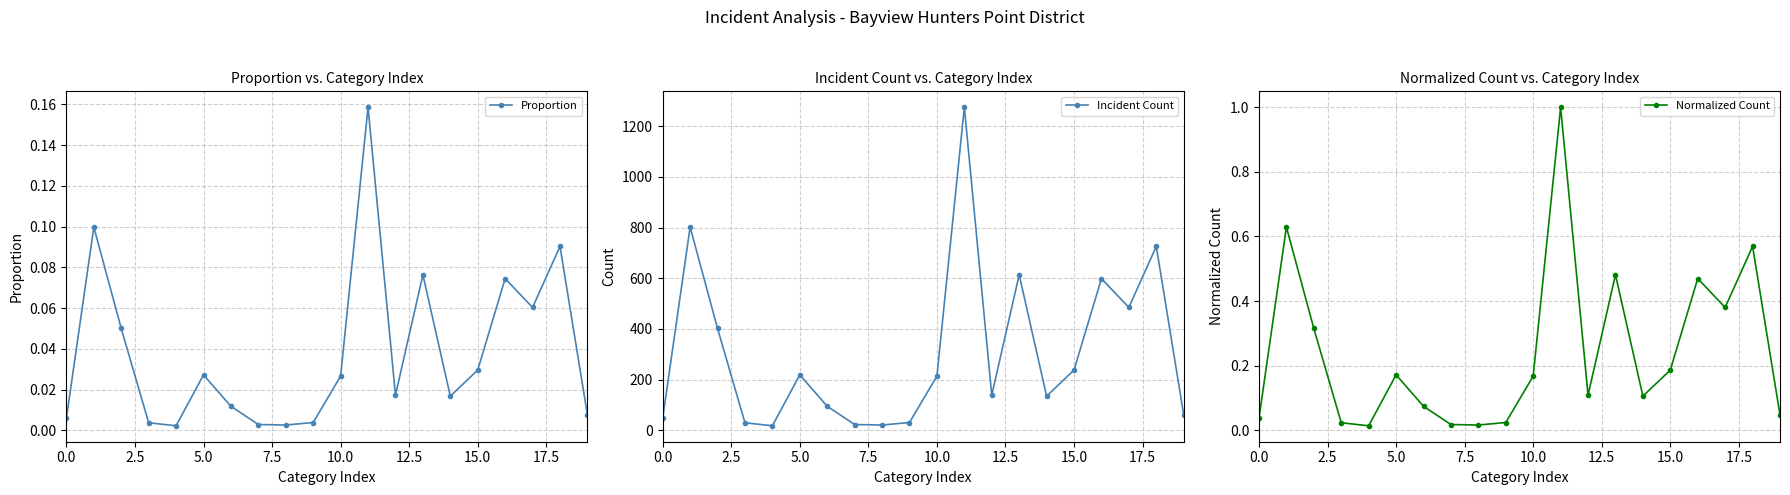

At which category does the chart reach its peak across all series?

11